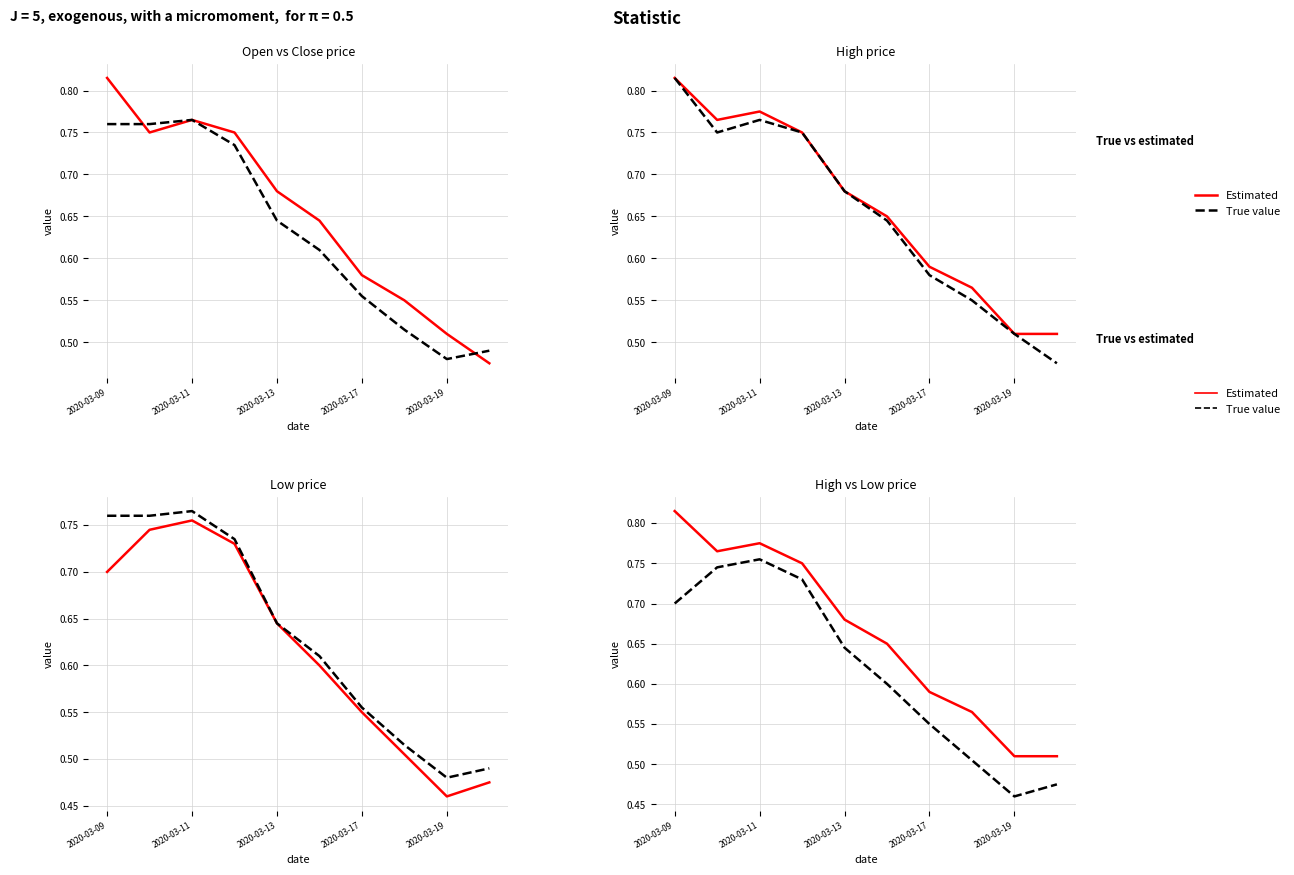

True or false: True value has more than 0 interior local peaks.

True